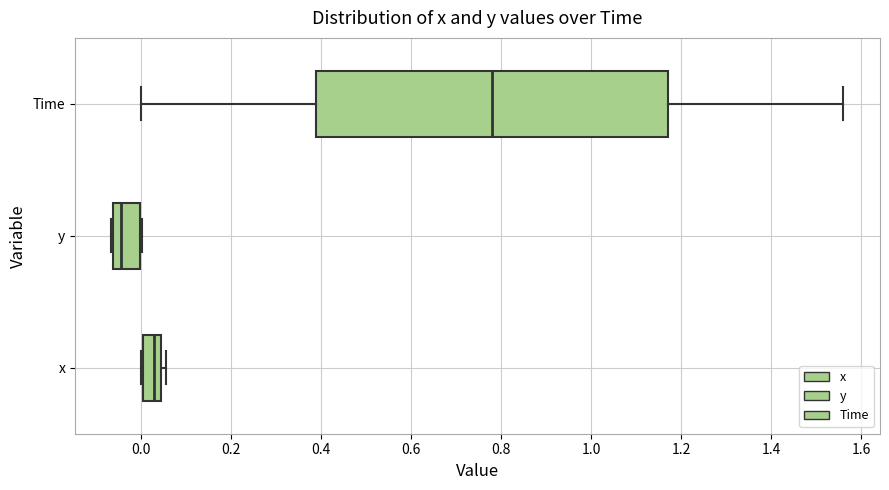

Which box has the furthest to the right median line?

Time